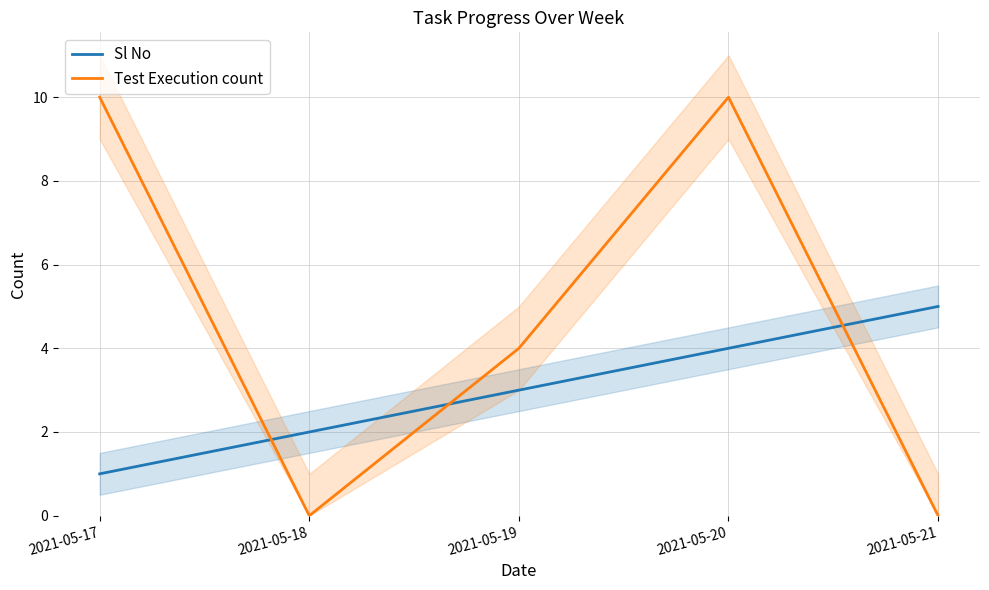

How many data points in Sl No are less than 3?

2